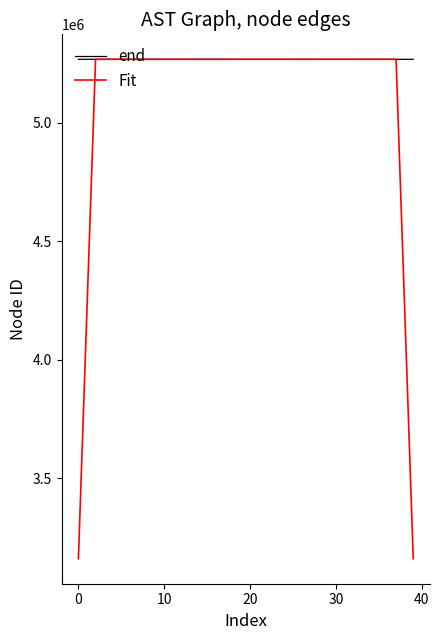

What is the greatest value displayed?

5268157.0